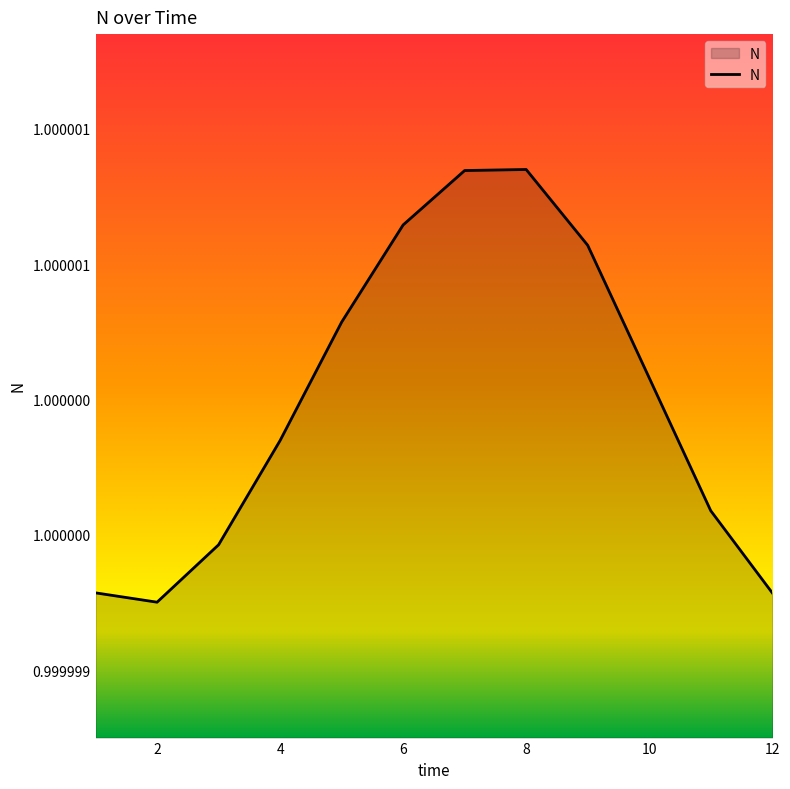

How many points are lower than both their immediate neighbors (excluding endpoints)?

1